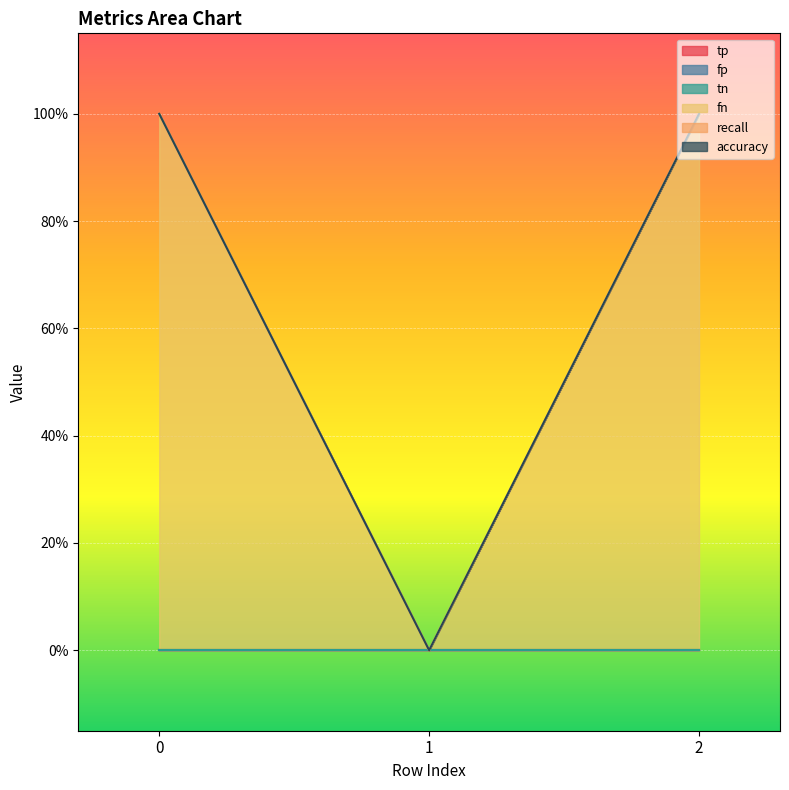

How many fn values are between 0 and 1?

3